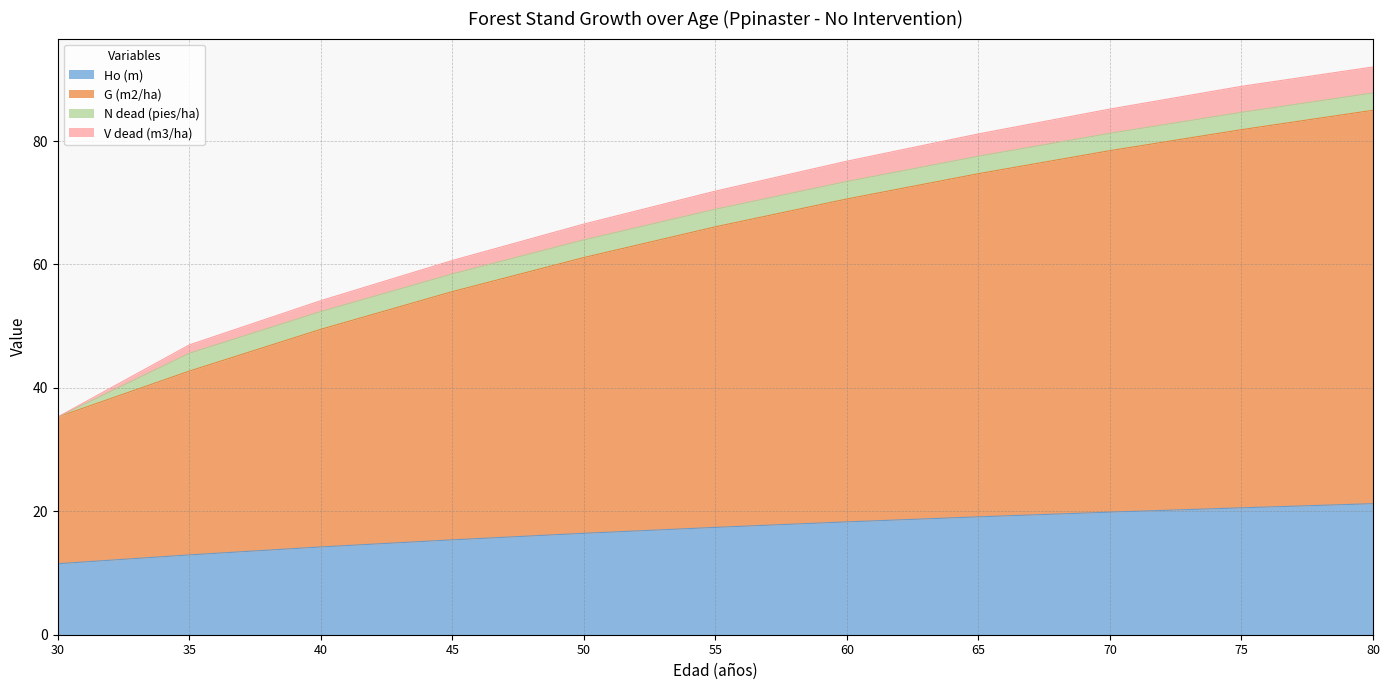

What is the total value across all series at 75?

88.9